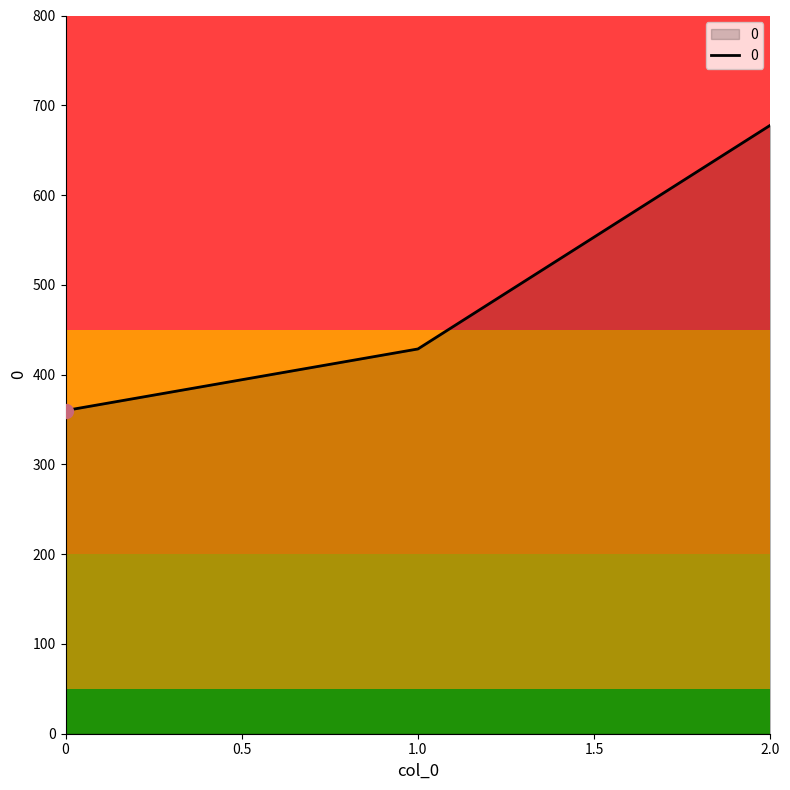

Is it true that the value at 0 is 590.2?

False